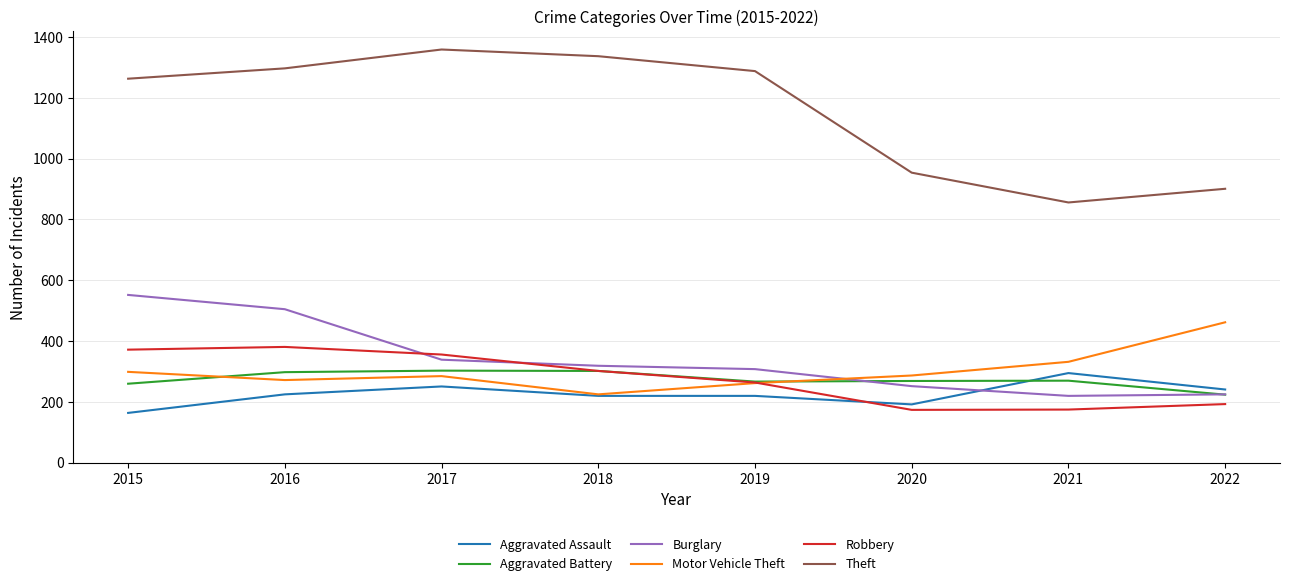

True or false: Theft and Aggravated Assault intersect in this chart.

False